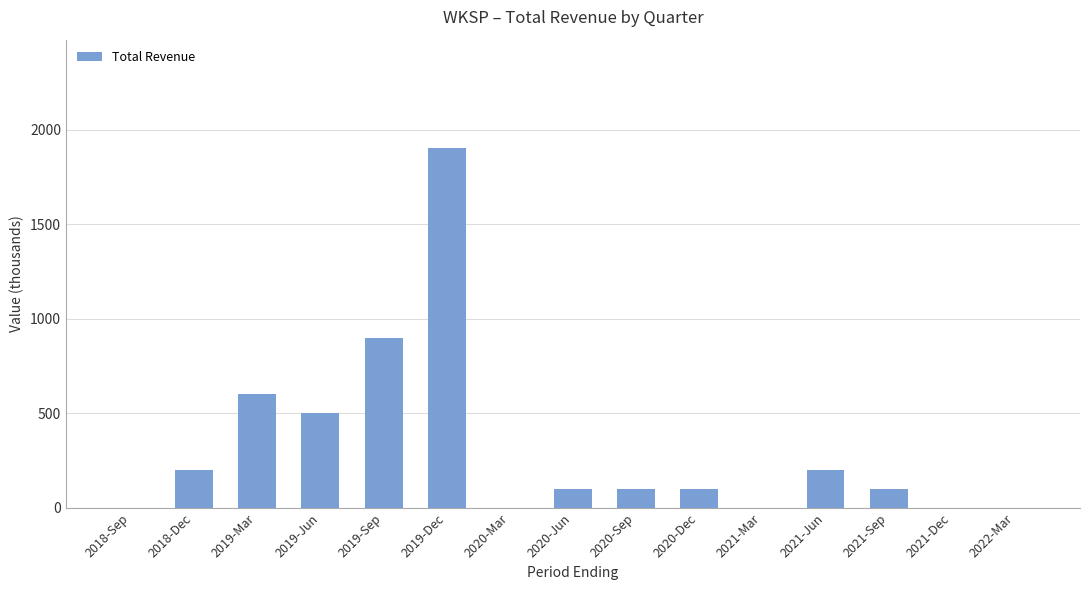

Reading left to right, list all the values displayed in this chart.

2018-Sep=0	2018-Dec=200	2019-Mar=600	2019-Jun=500	2019-Sep=900	2019-Dec=1900	2020-Mar=0	2020-Jun=100	2020-Sep=100	2020-Dec=100	2021-Mar=0	2021-Jun=200	2021-Sep=100	2021-Dec=0	2022-Mar=0